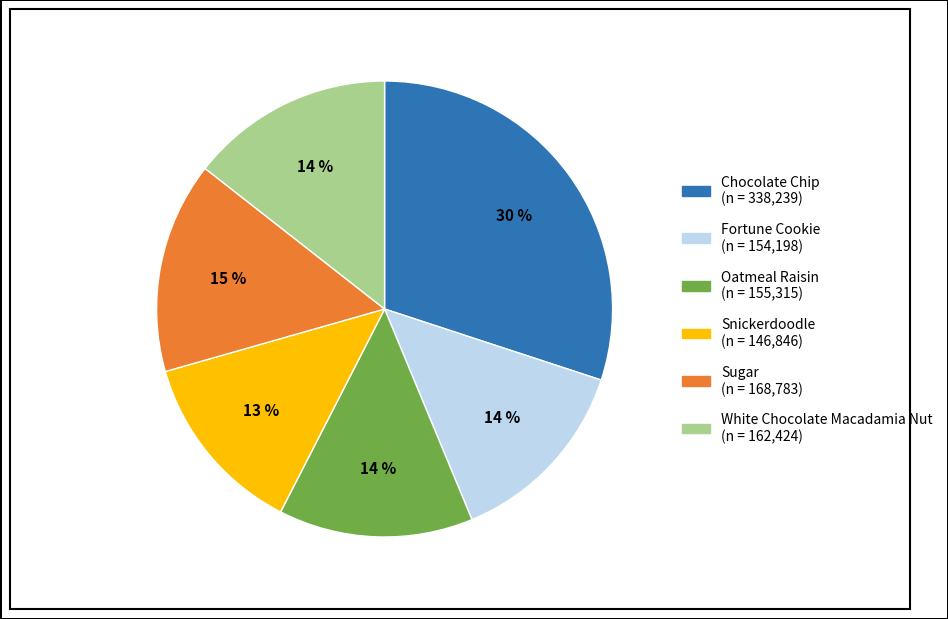

Is Fortune Cookie the majority of the pie?

No